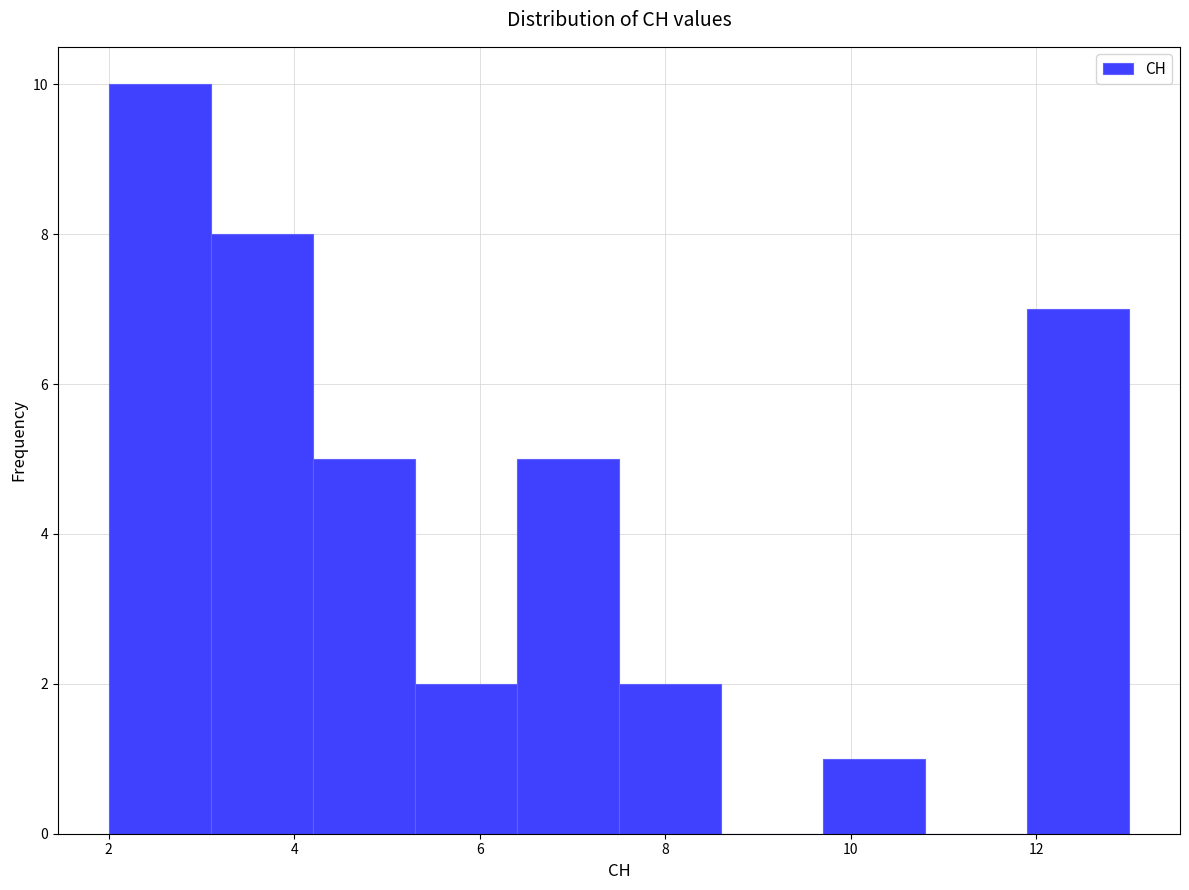

Which range on the x-axis has the tallest bar?

2.0 to 3.1